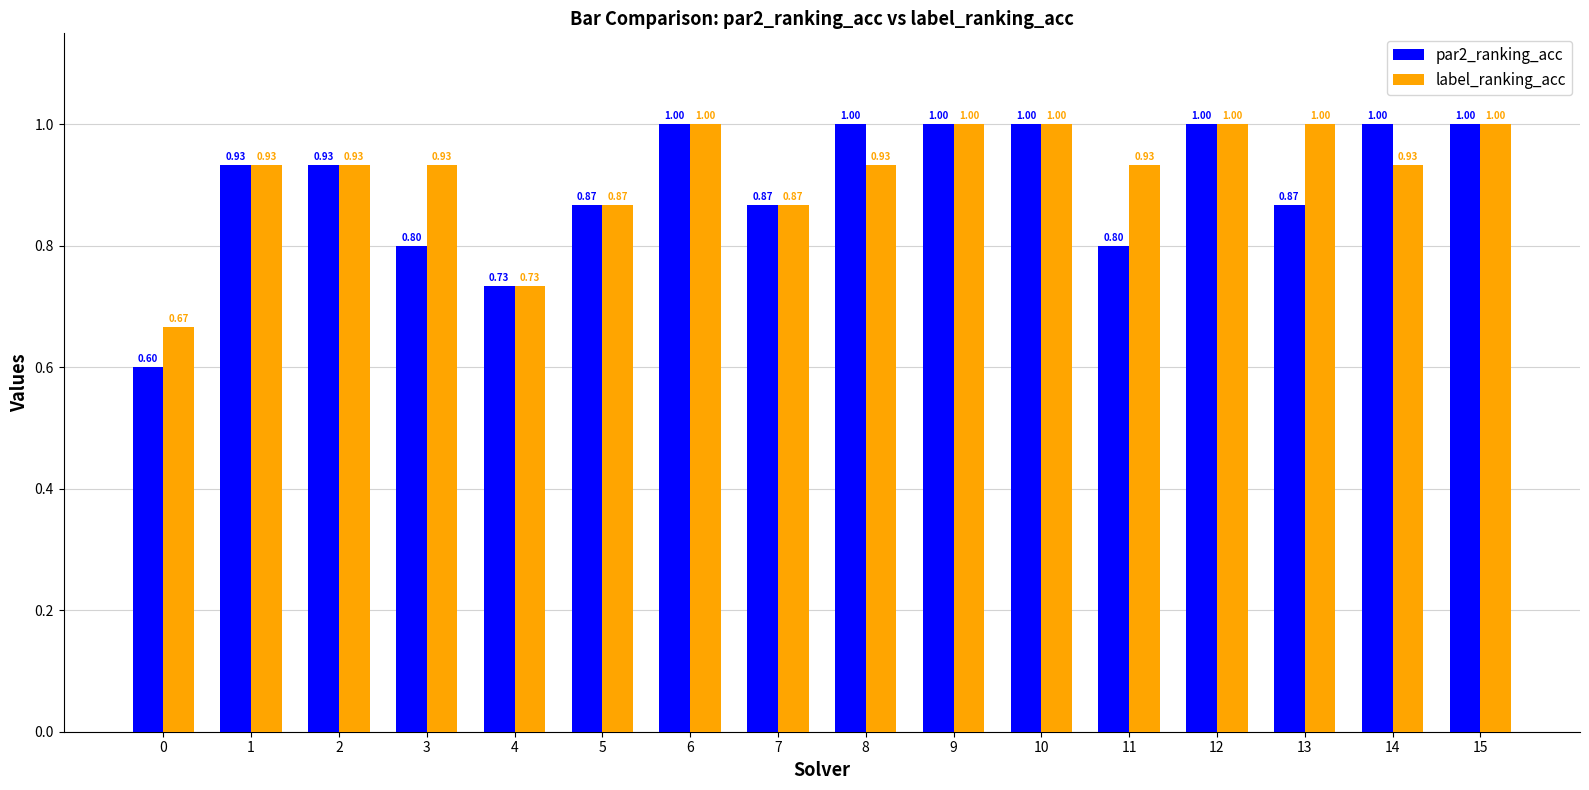

What are all the series names shown in the legend?

par2_ranking_acc, label_ranking_acc